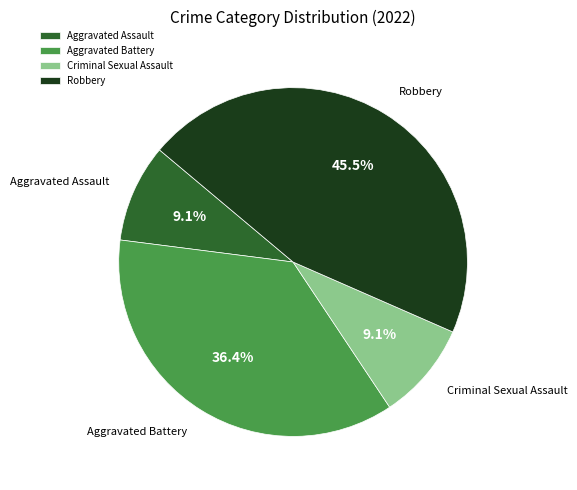

To the nearest percent, what percentage of the pie is Criminal Sexual Assault?

9%